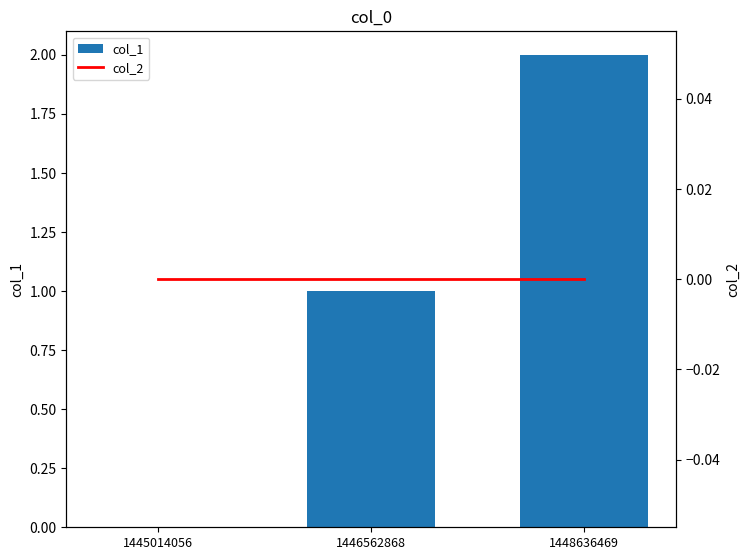

At which category is the sum across all series the highest?

1448636469